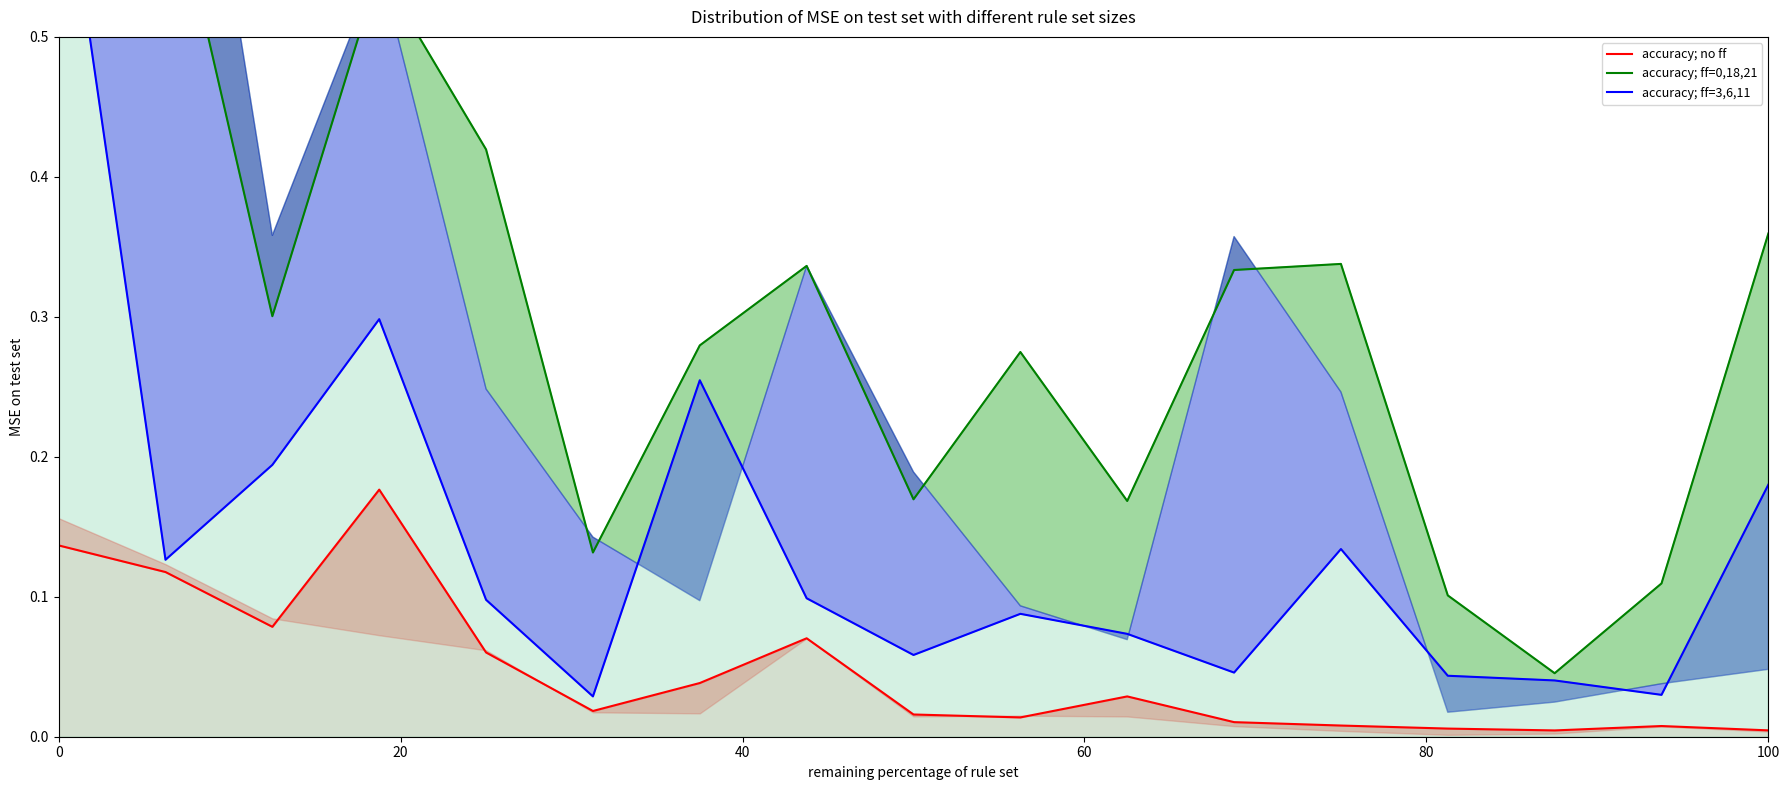

What are all the series names shown in the legend?

accuracy; no ff, accuracy; ff=0,18,21, accuracy; ff=3,6,11